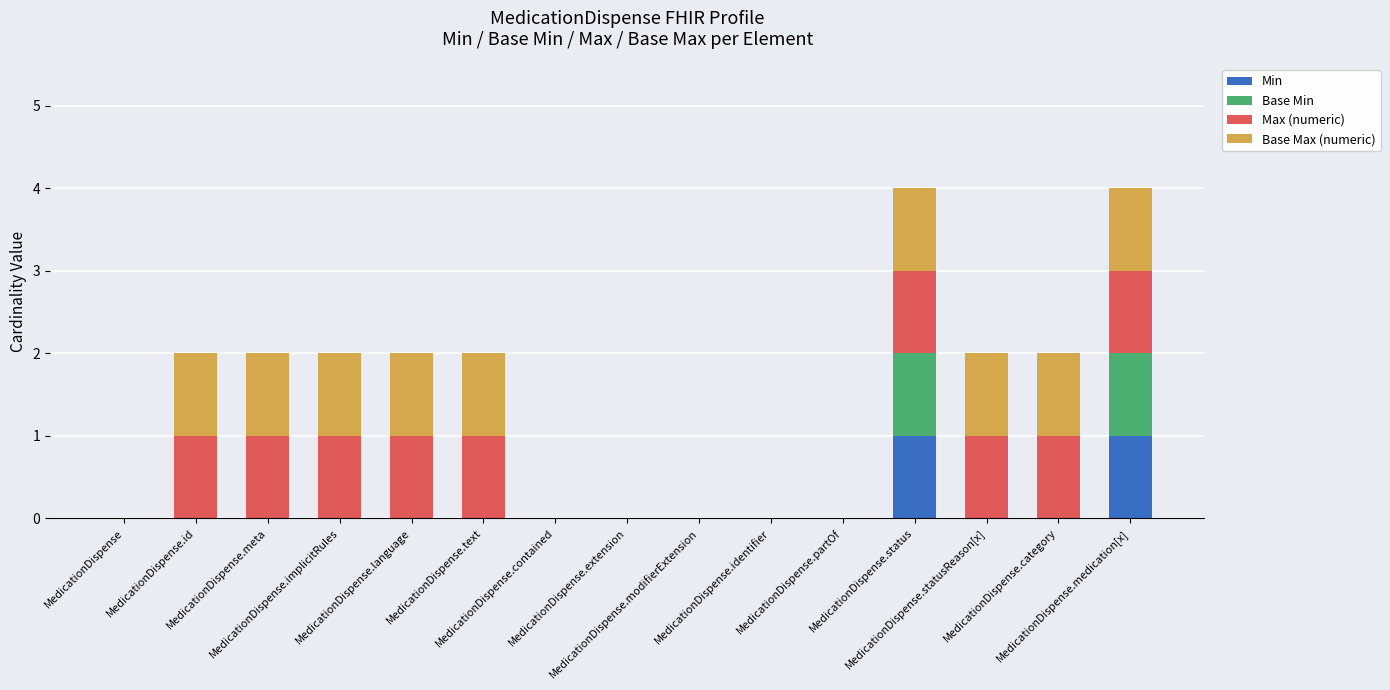

What are all the series names shown in the legend?

Min, Base Min, Max (numeric), Base Max (numeric)